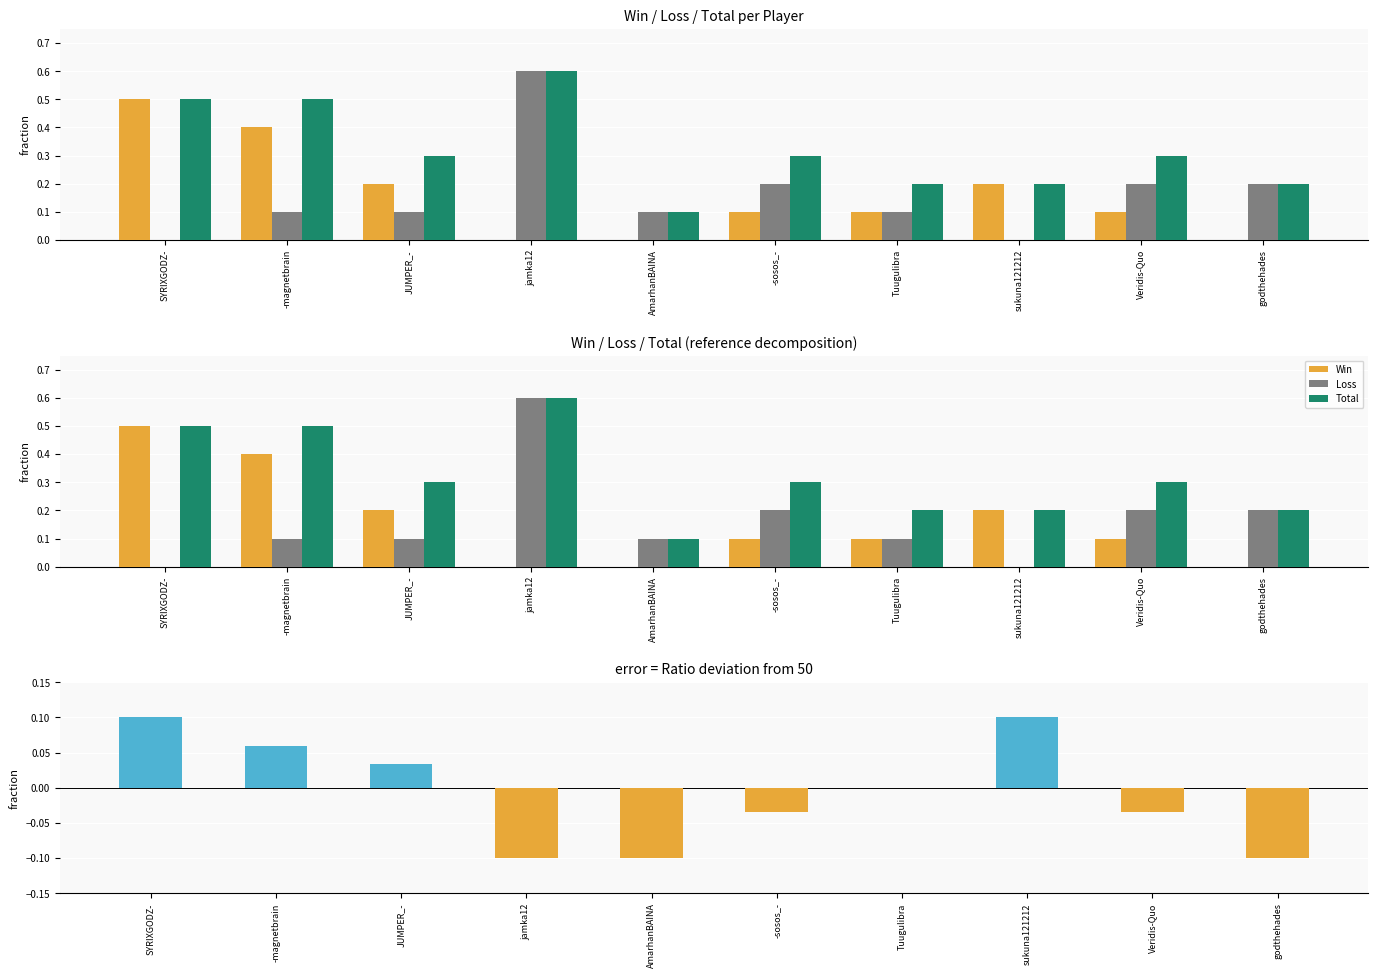

What is the maximum value shown in the chart?

0.6